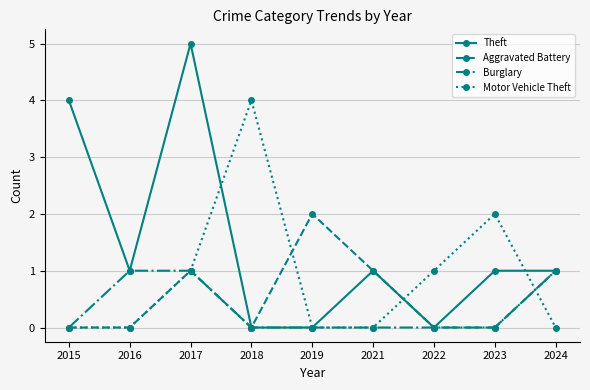

Which series has the largest range (max minus min)?

Theft